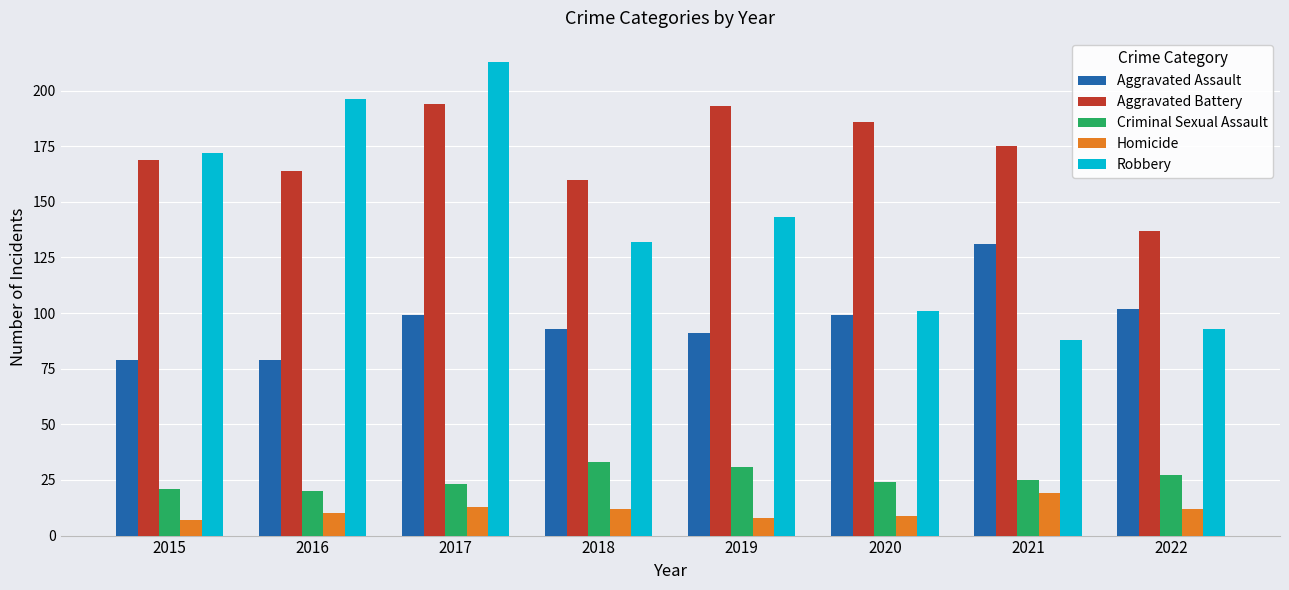

What is the minimum value shown in the chart?

7